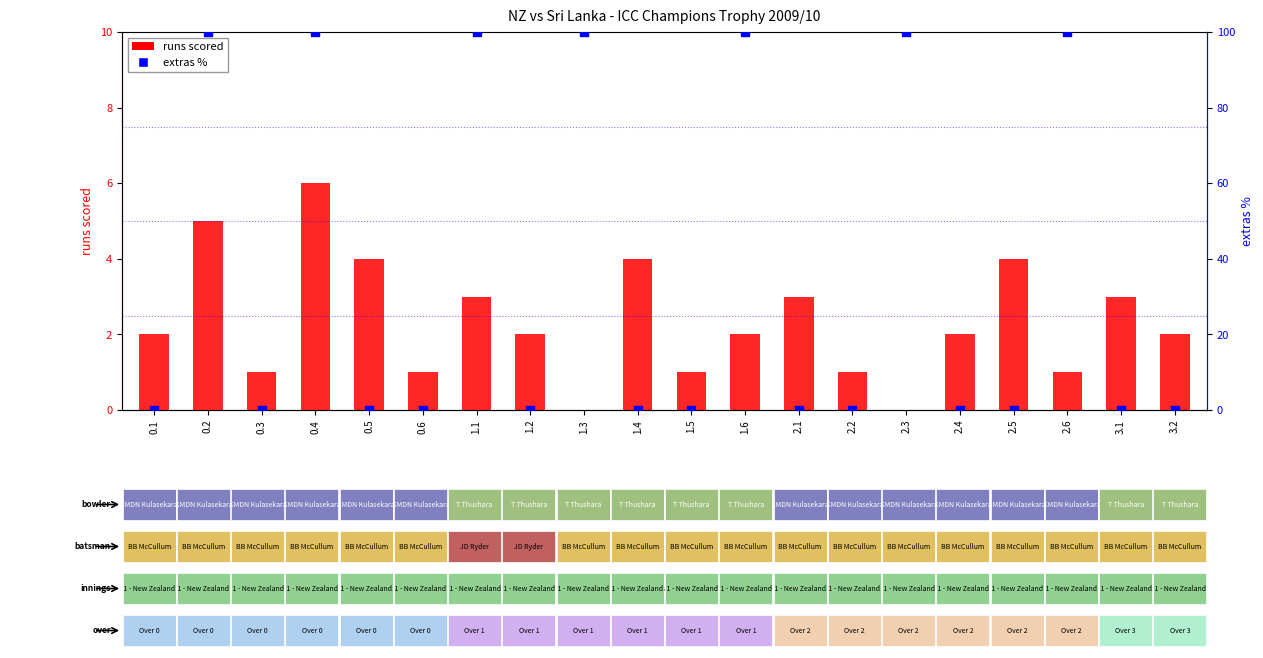

Which series reaches the maximum Y coordinate?

extras %